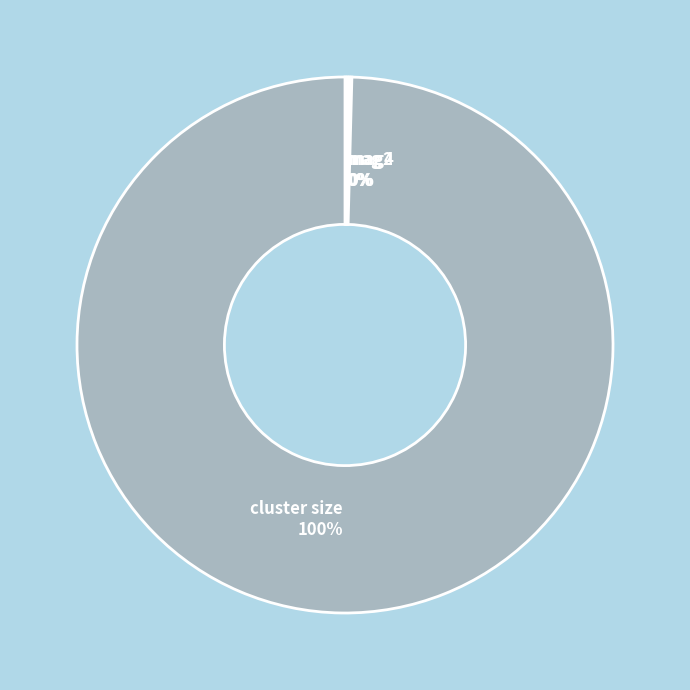

What percentage is the cluster size slice, to the nearest percent?

100%